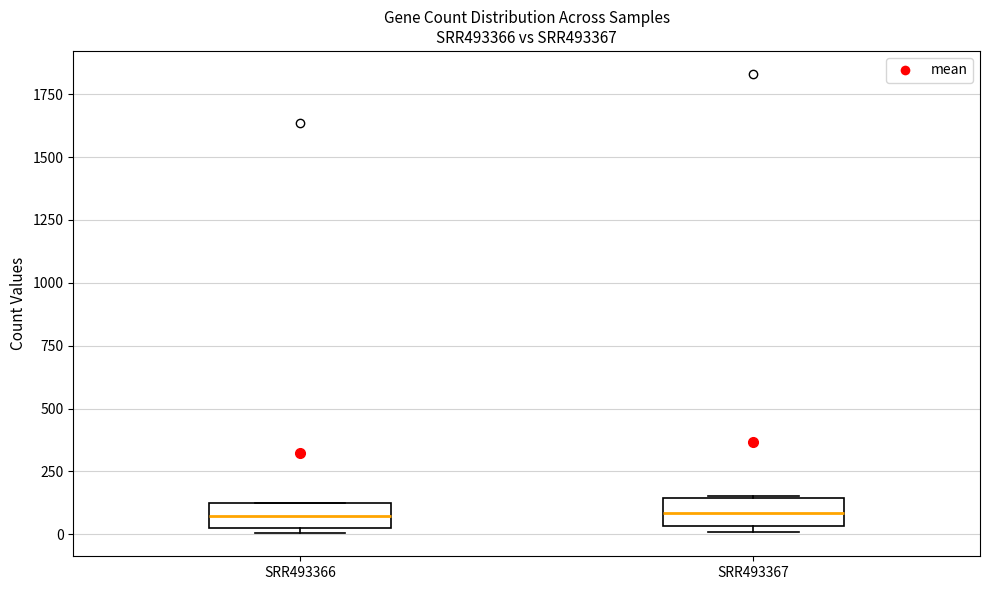

Reading left to right, read every box against the y-axis: the position of its median line, the range the box covers, and the ends of its whiskers. The values are not printed on the chart, so give them approximately, as read against the axis.

SRR493366: median 50, box 0 to 100, whiskers 0 (just below the box's lower edge) to 100
SRR493367: median 100, box 50 to 150, whiskers 0 to 150